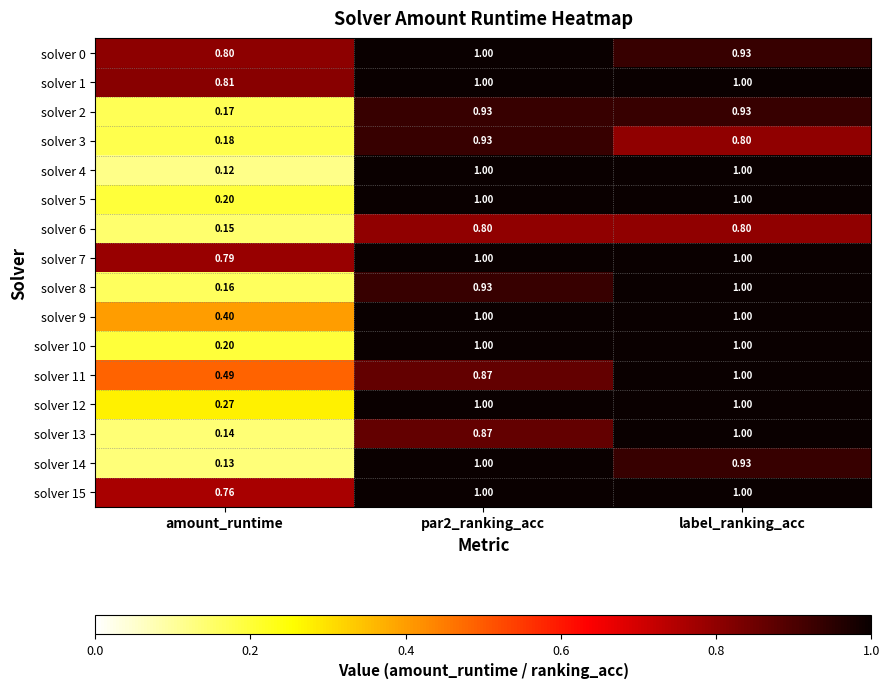

Where is solver 7 nearest to the value 0?

amount_runtime